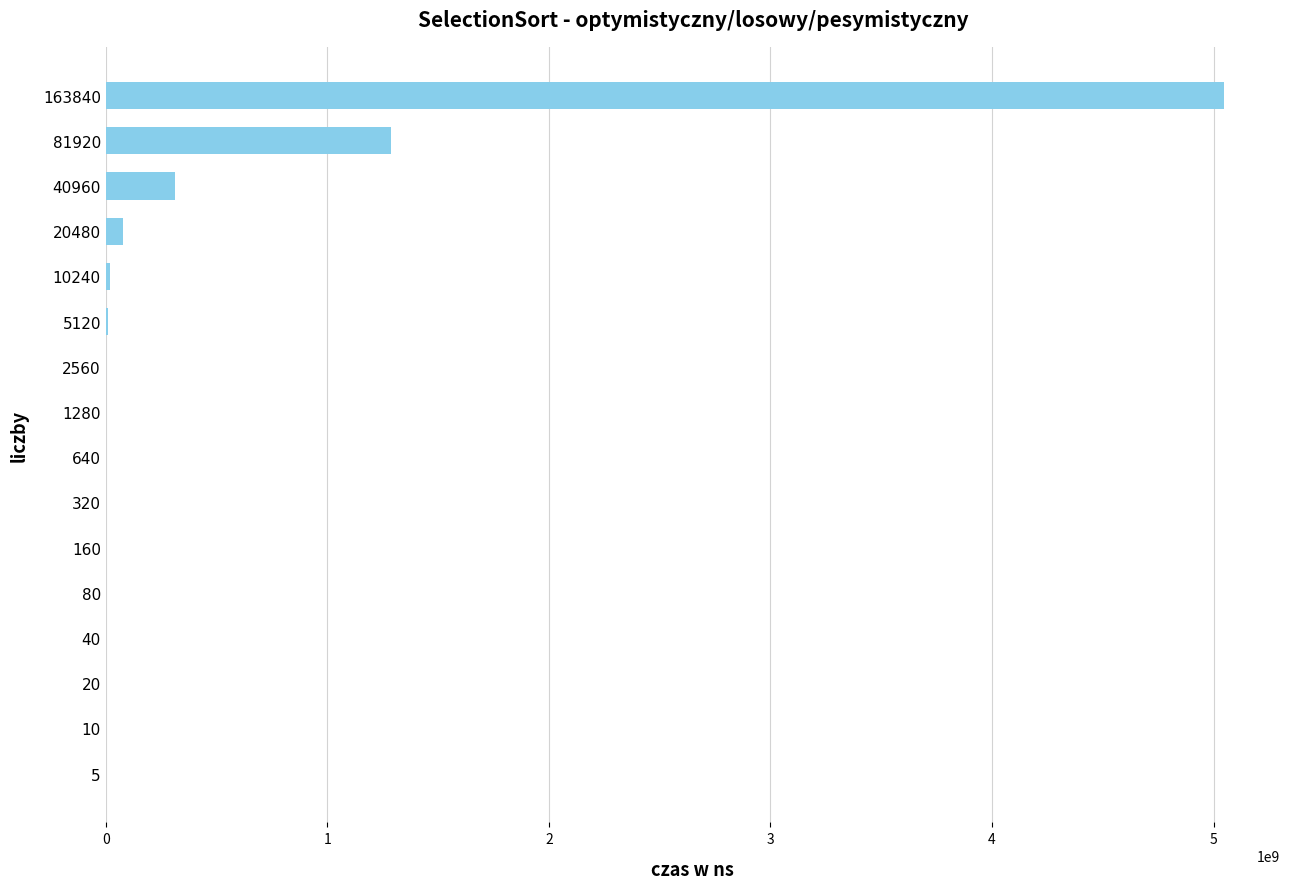

What is the sum of all values?

6767841000